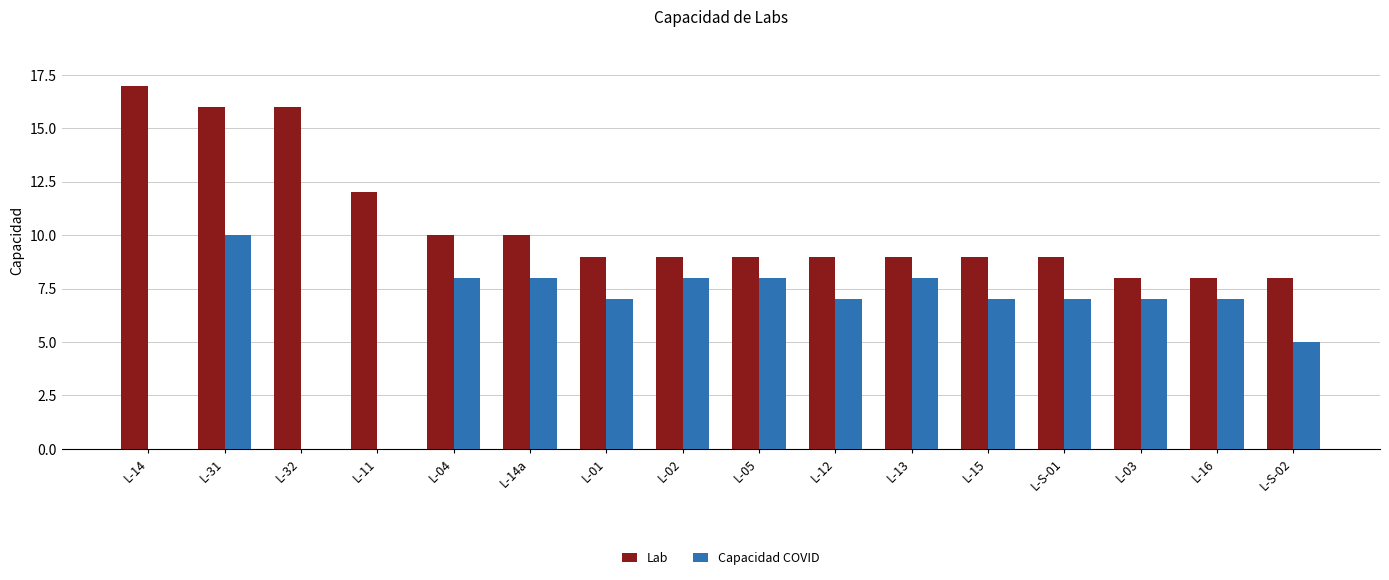

Reading right to left, transcribe all the data shown in this chart.

Lab: 8	8	8	9	9	9	9	9	9	9	10	10	12	16	16	17
Capacidad COVID: 5	7	7	7	7	8	7	8	8	7	8	8	0	0	10	0